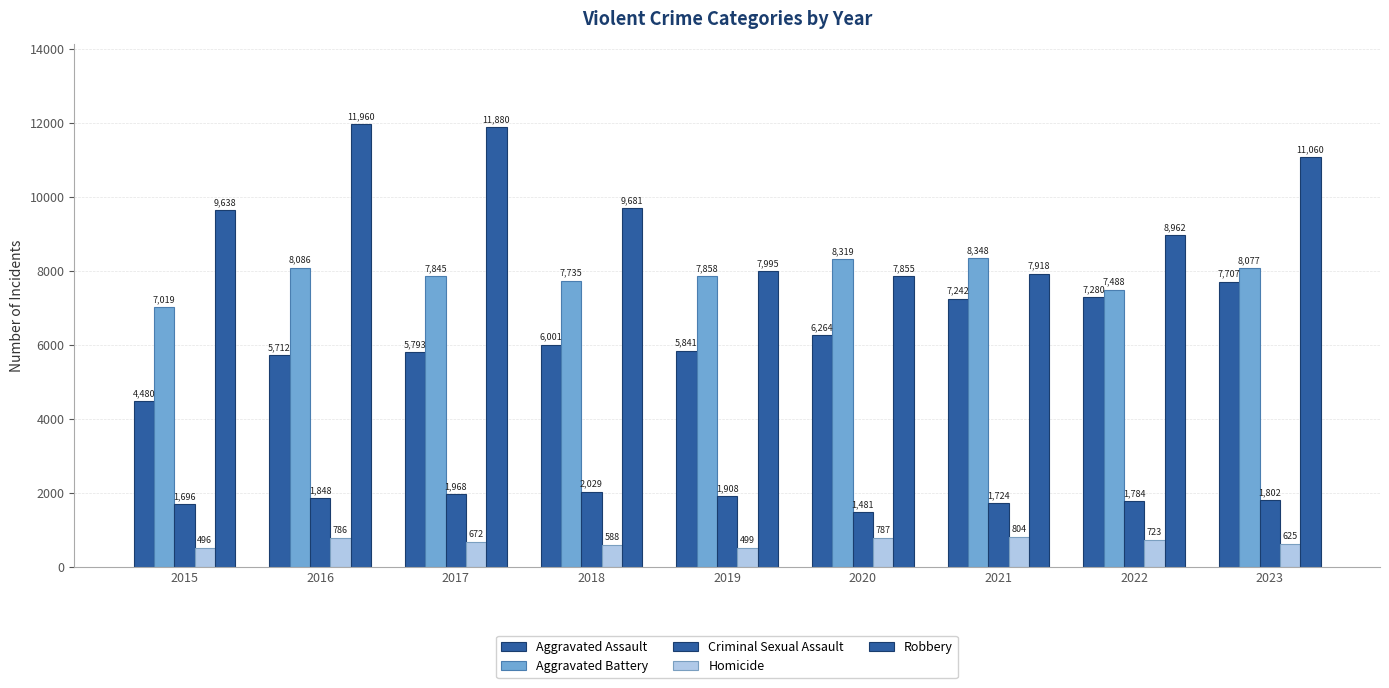

At which label is Aggravated Assault closest to 6093?

2018